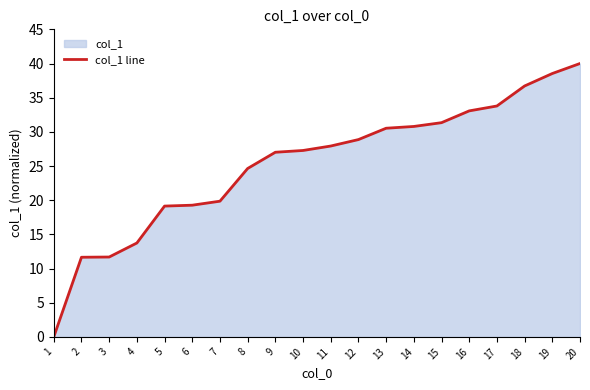

What is the ratio of the value at 11 to the value at 12?

1.0